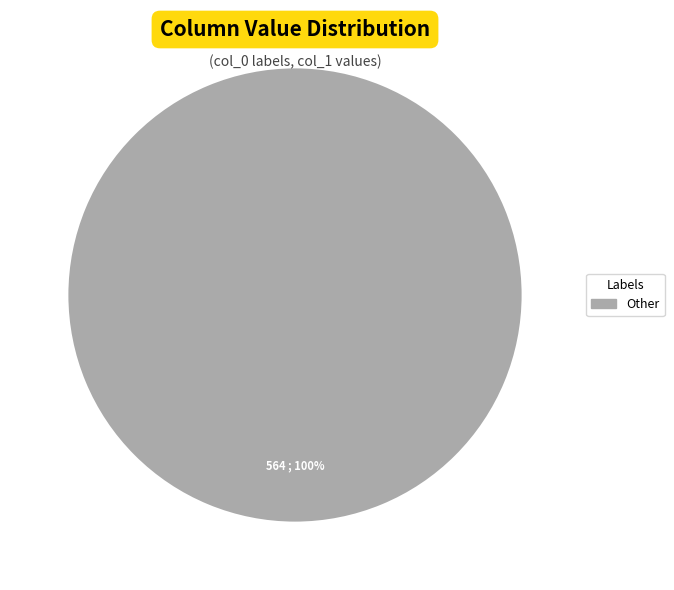

Is there any slice that represents more than half of the pie?

Yes